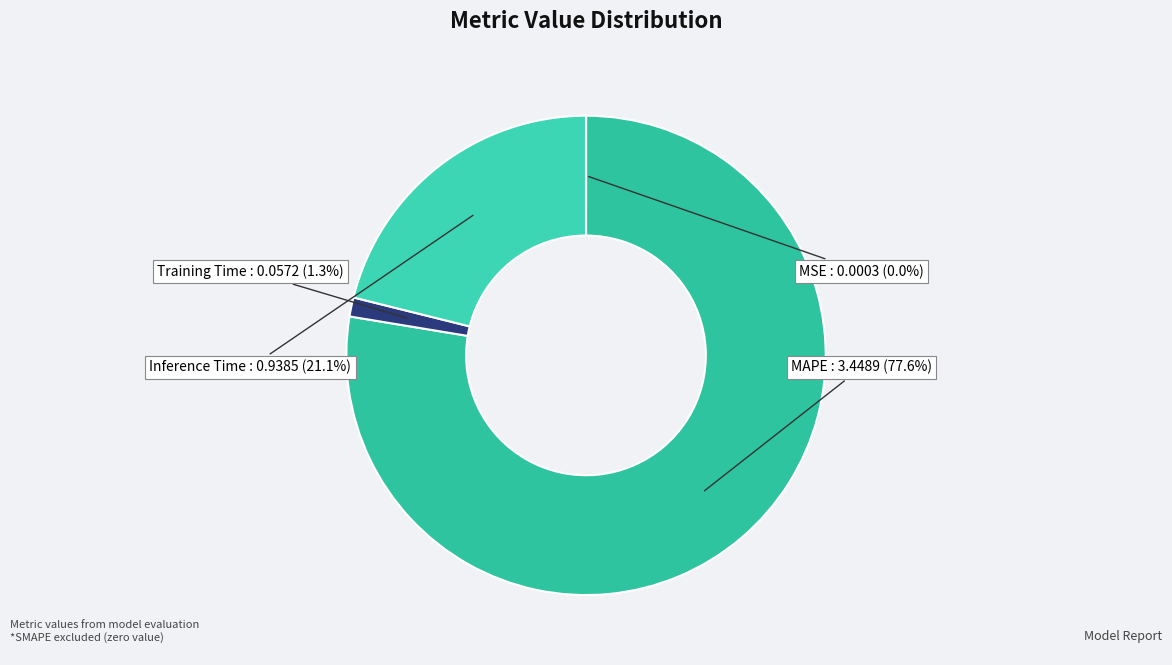

Count the number of slices in the pie.

4